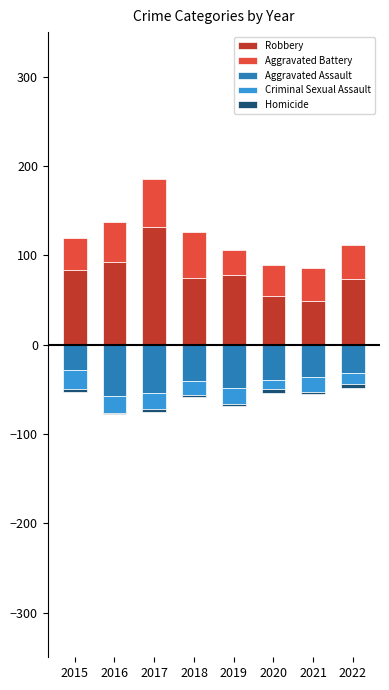

What is the spread (max minus min) of values at 2022?

105